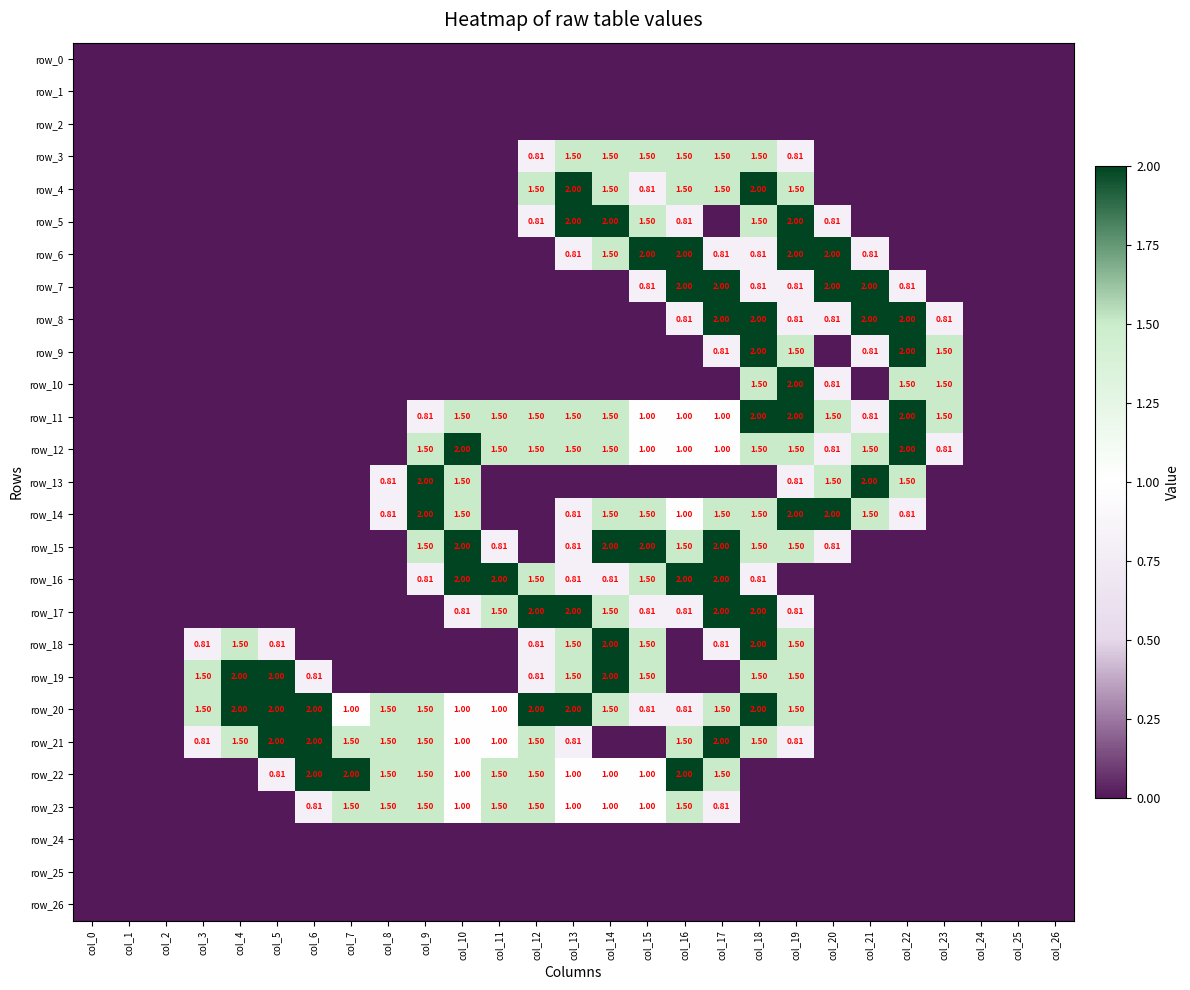

True or false: row_4 has a value of 1.1 at col_11.

False